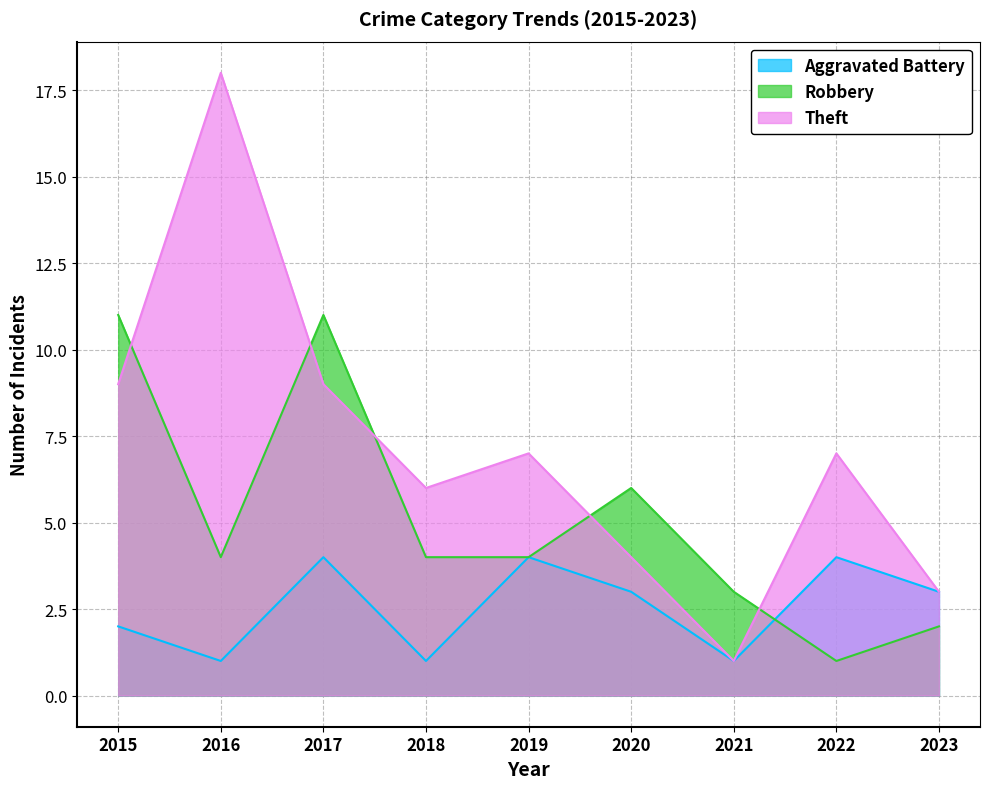

Reading left to right, extract all data points from this chart.

Aggravated Battery: 2015=2	2016=1	2017=4	2018=1	2019=4	2020=3	2021=1	2022=4	2023=3
Robbery: 2015=11	2016=4	2017=11	2018=4	2019=4	2020=6	2021=3	2022=1	2023=2
Theft: 2015=9	2016=18	2017=9	2018=6	2019=7	2020=4	2021=1	2022=7	2023=3